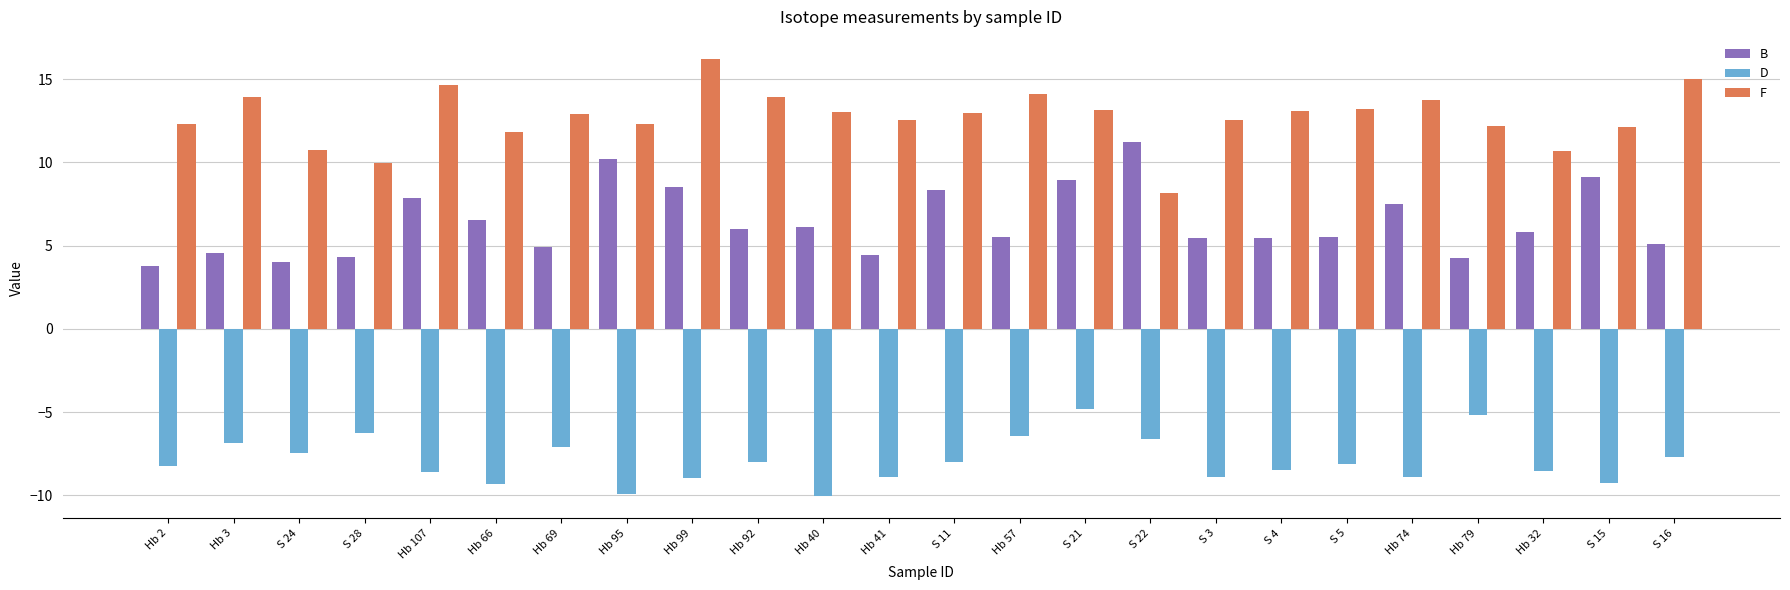

At how many categories does at least one series exceed 11?

21